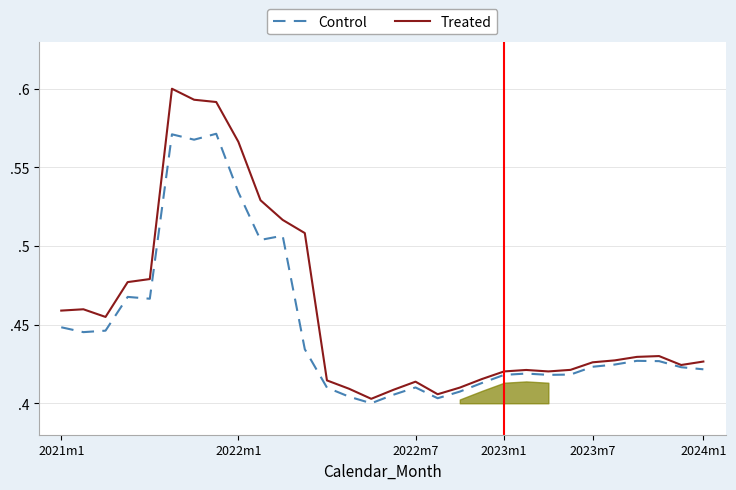

How many lines are shown in the chart?

2